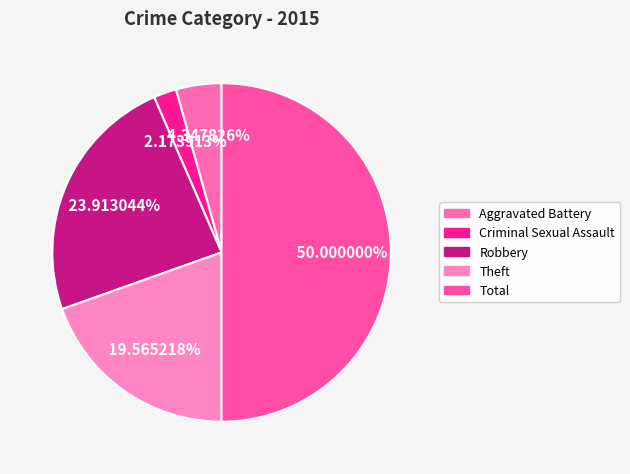

Is Total the majority of the pie?

No